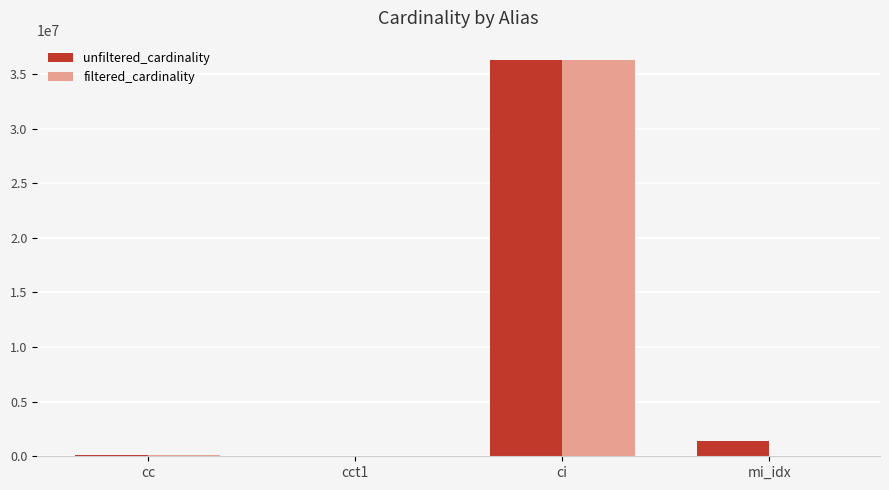

Is the value of unfiltered_cardinality at cct1 greater than the value of filtered_cardinality at ci?

No